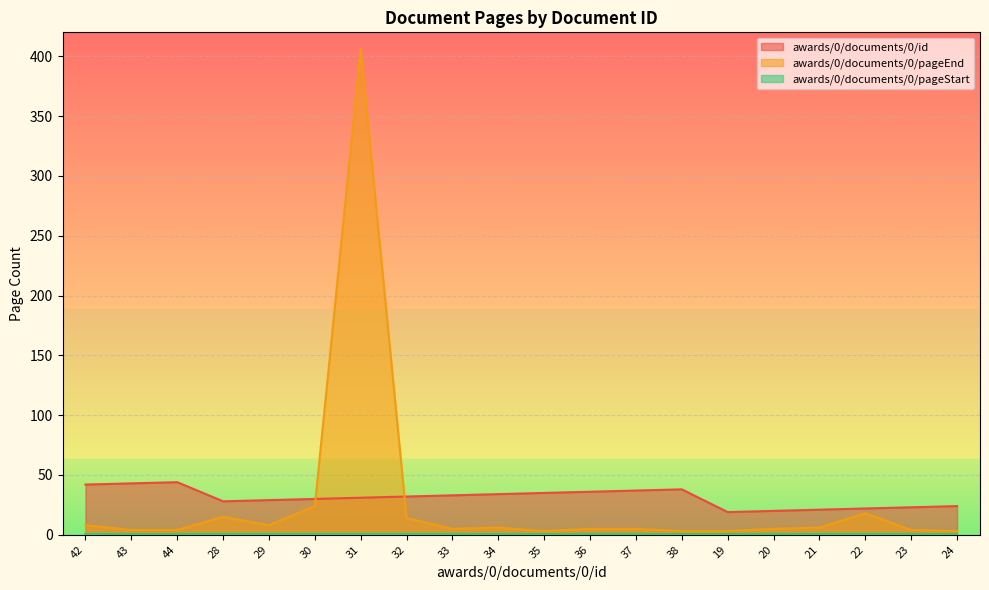

Between which two adjacent categories do awards/0/documents/0/pageEnd and awards/0/documents/0/id first intersect?

30 and 31